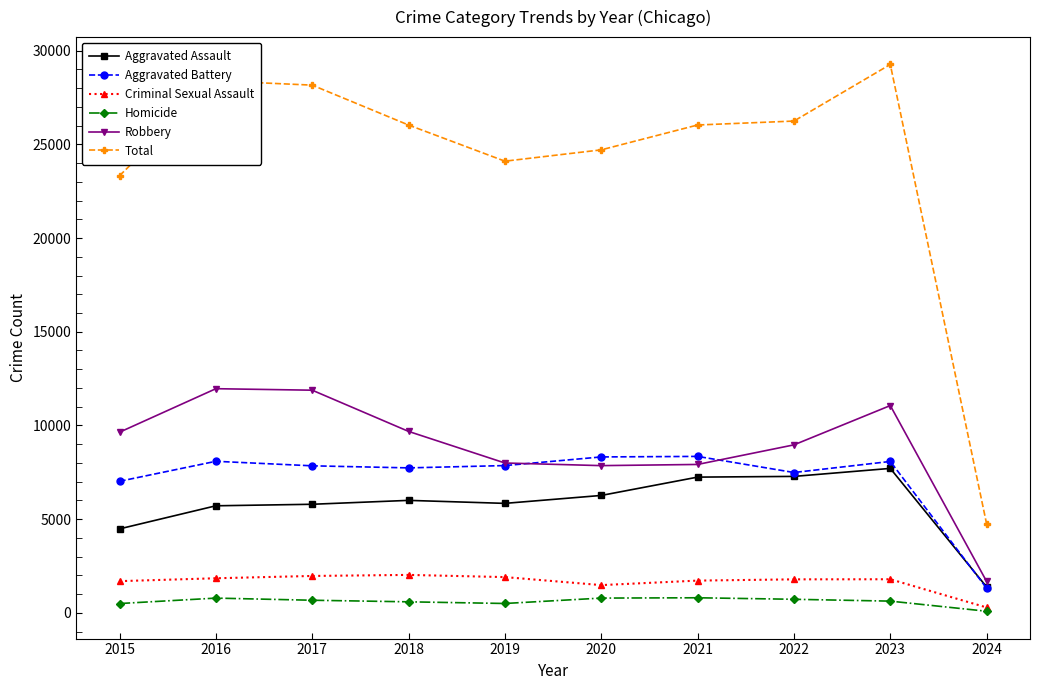

At which label does Total reach its peak?

2023